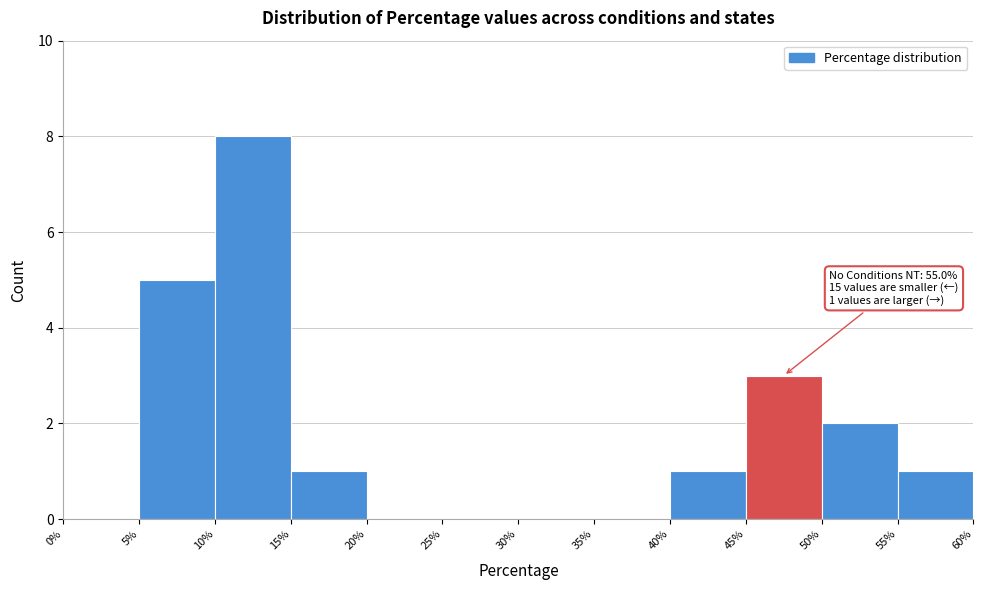

Which range on the x-axis has the tallest bar?

10% to 15%